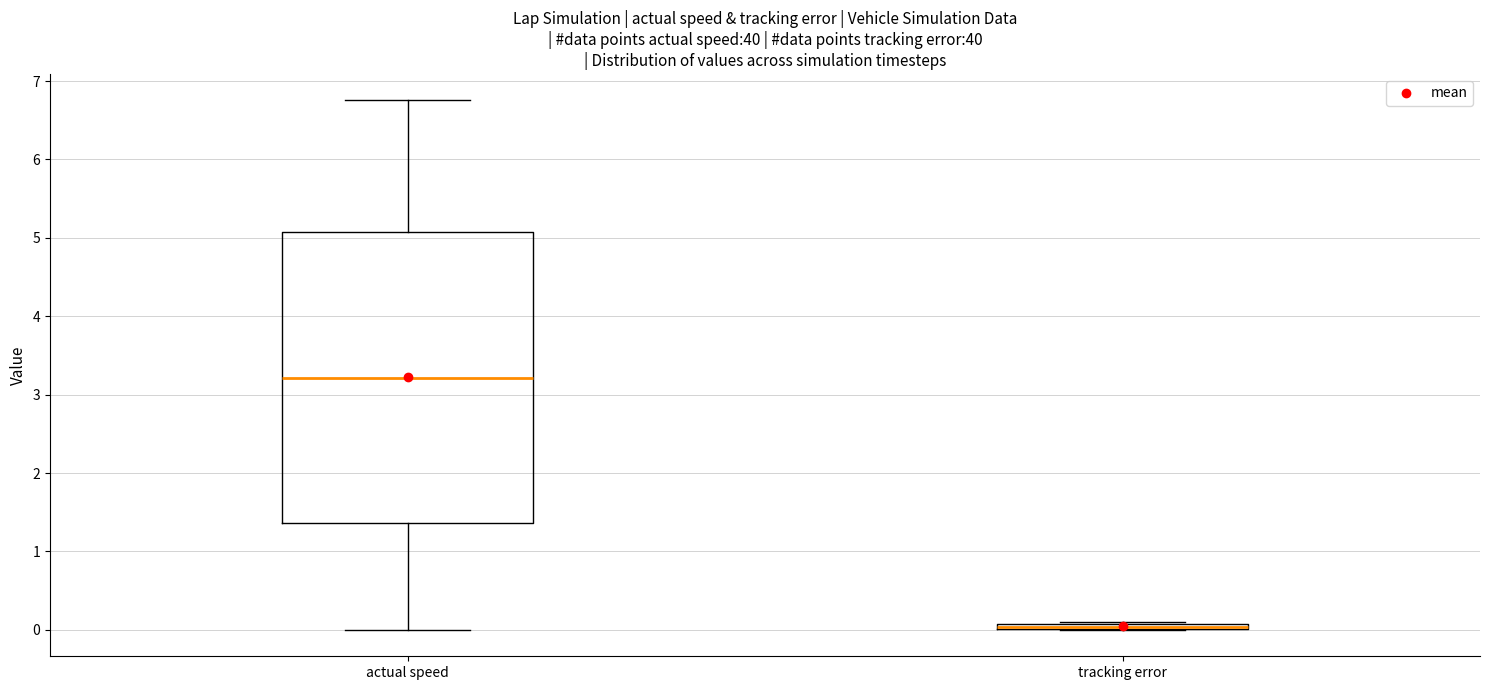

Which box is the tallest, from its lower edge to its upper edge?

actual speed